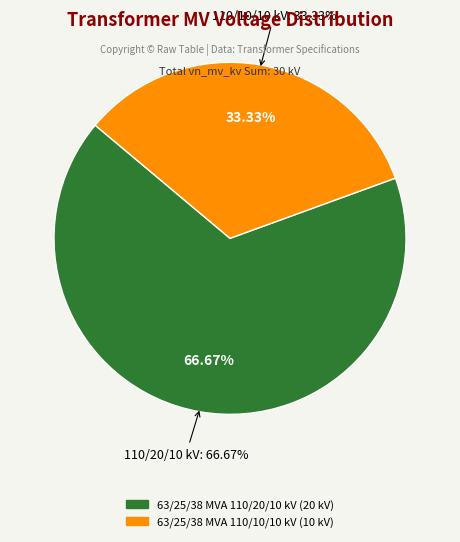

To the nearest percent, what is the difference between the largest and smallest slice percentages?

33%